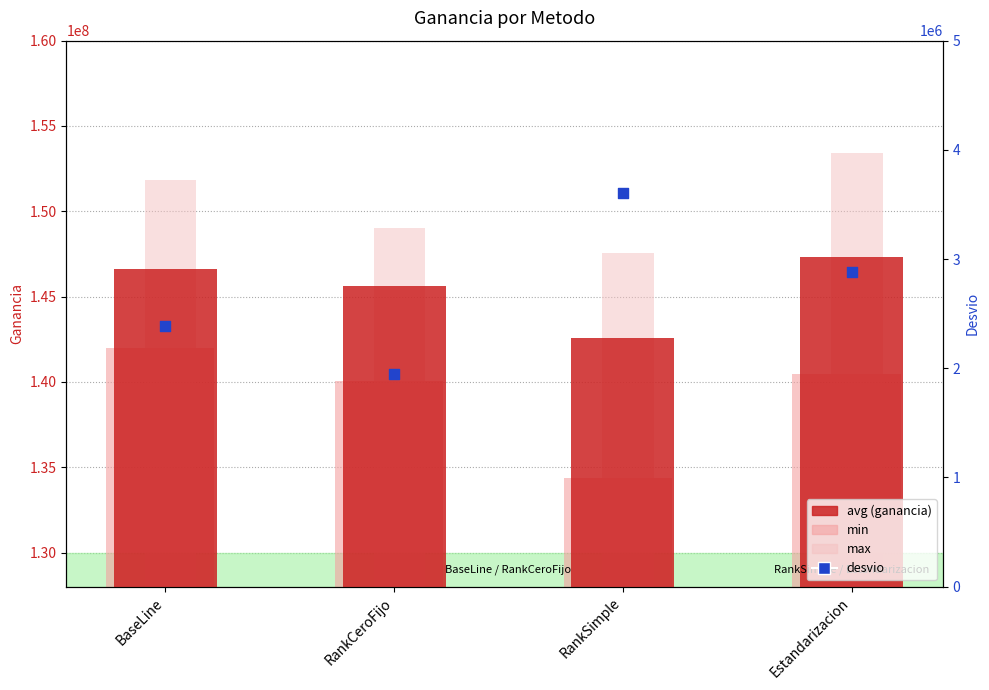

What is the total value across all series at RankCeroFijo?

436652732.1